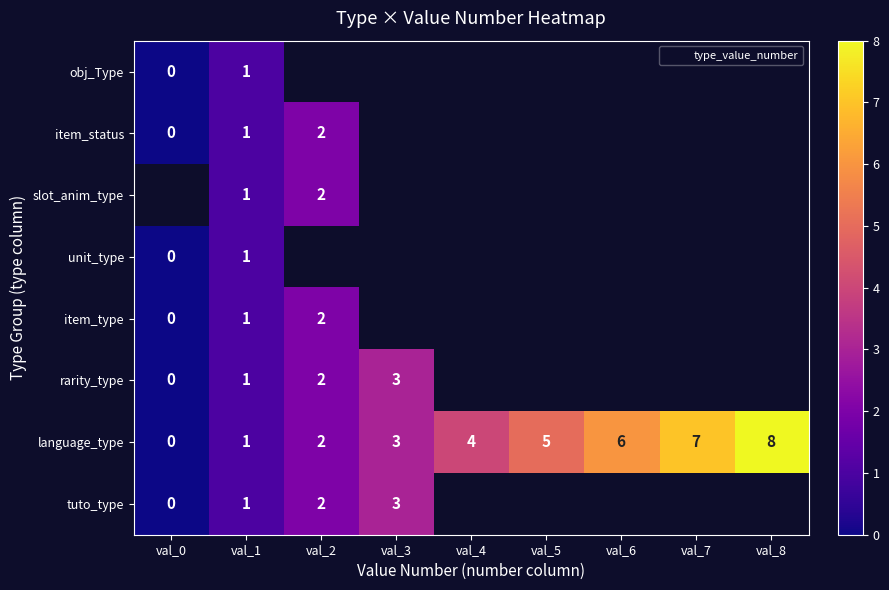

Which category has the lowest value in the tuto_type series?

val_0